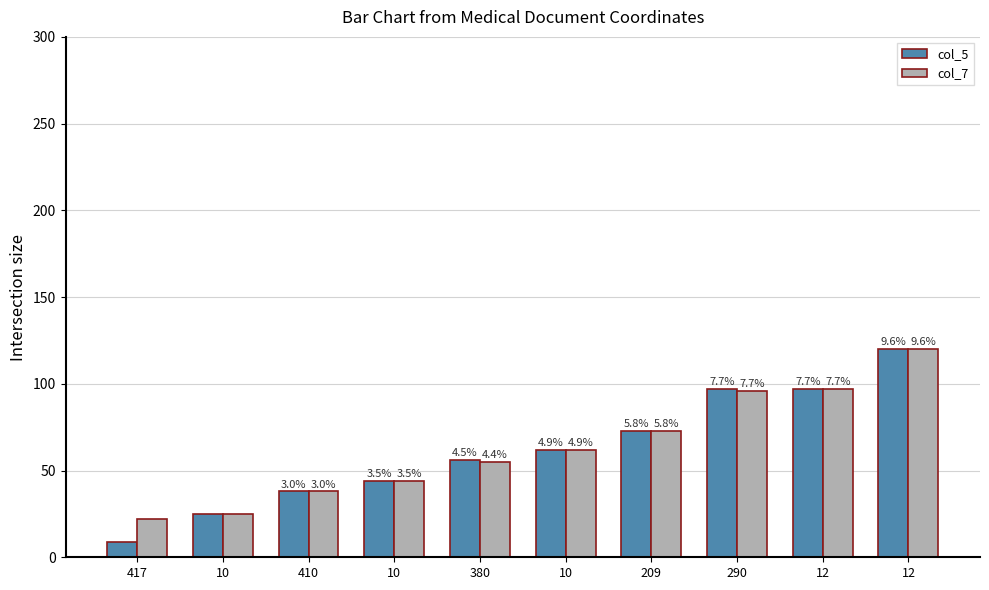

Which has a higher value, 290 or 410?

290